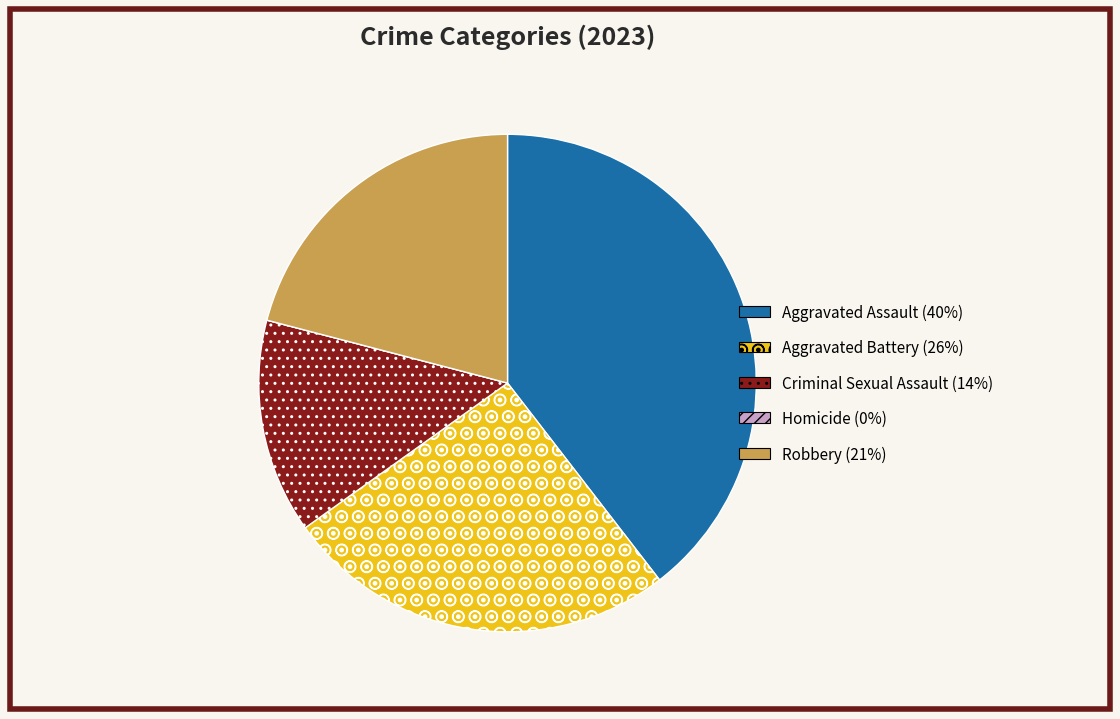

The Criminal Sexual Assault (14%) slice represents 14% of the pie. True or false?

True